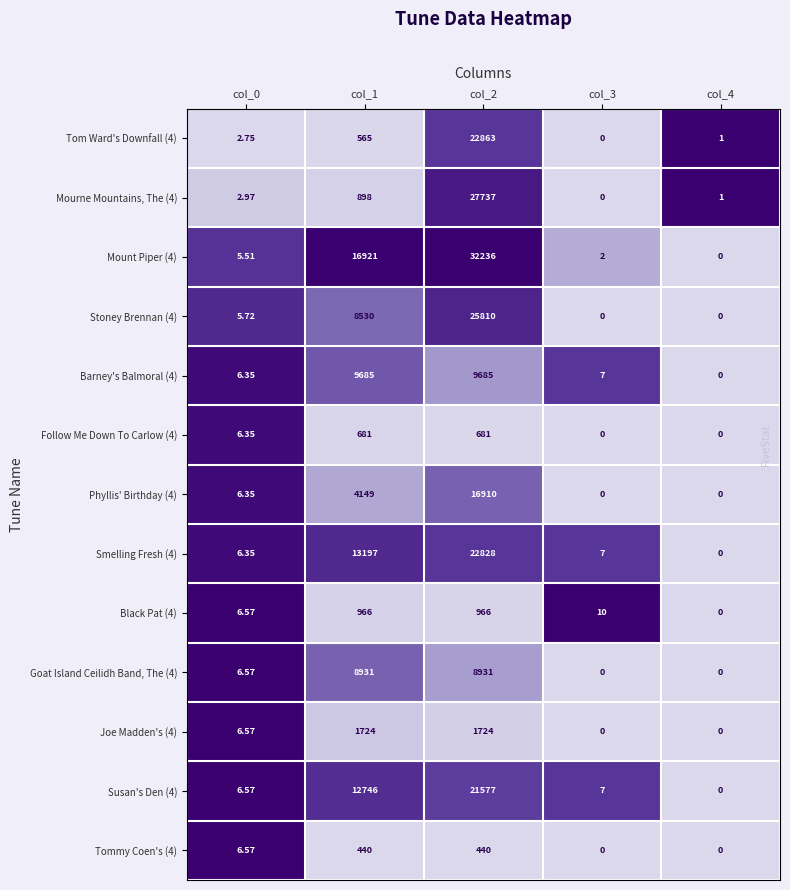

Is the value of Susan's Den (4) at col_1 greater than the value of Joe Madden's (4) at col_3?

Yes